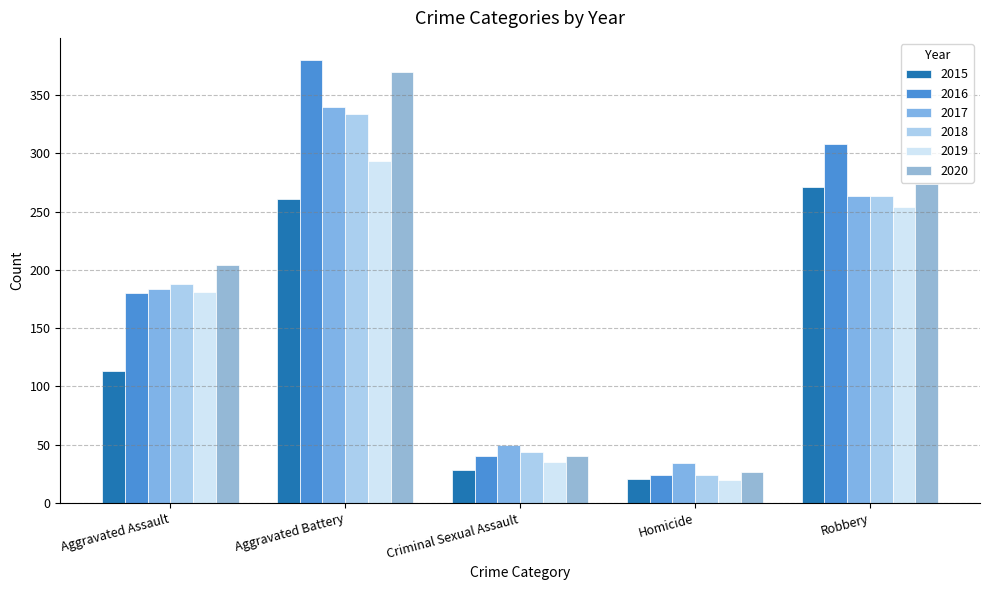

At which category is the sum across all series the highest?

Aggravated Battery